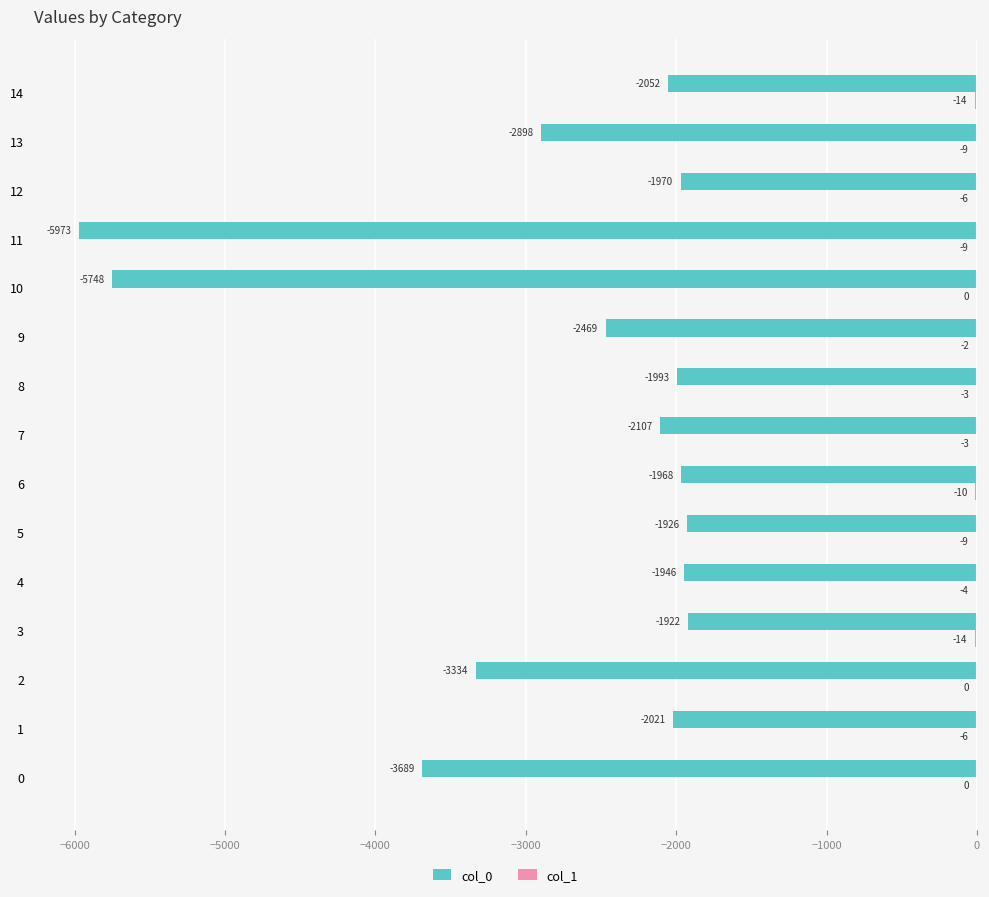

Which category has the highest value in the col_0 series?

3